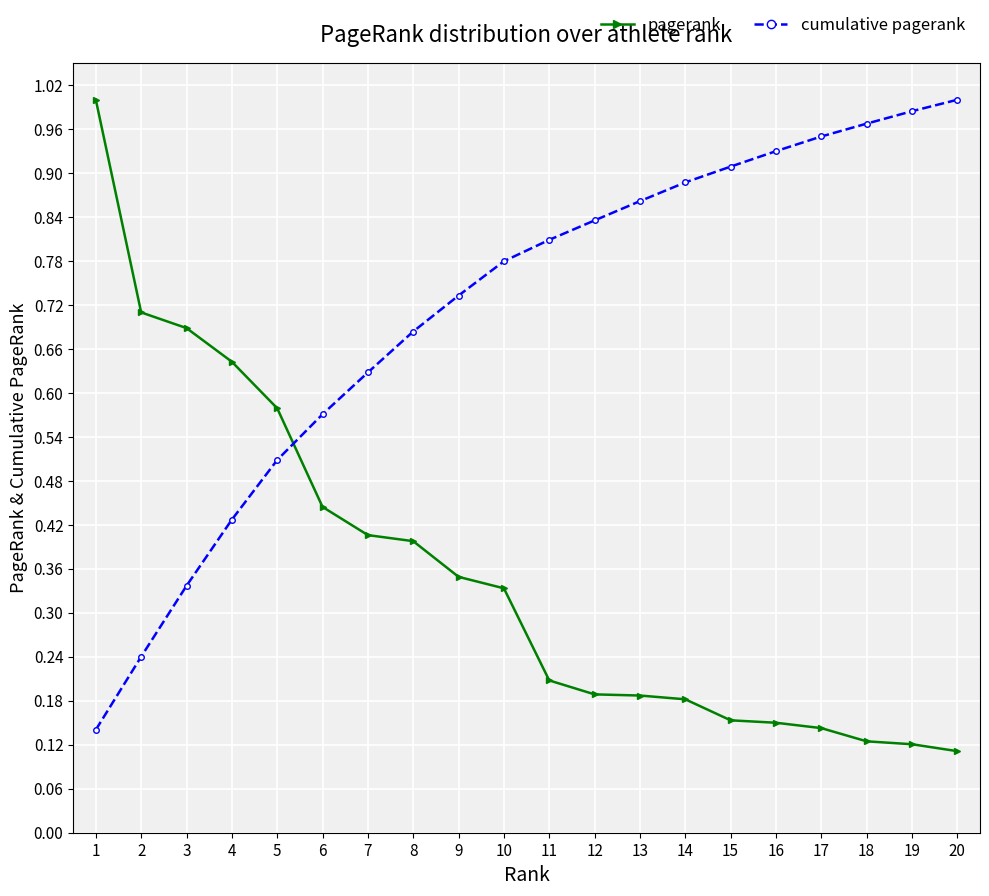

What is the sum of all cumulative pagerank values?

14.2